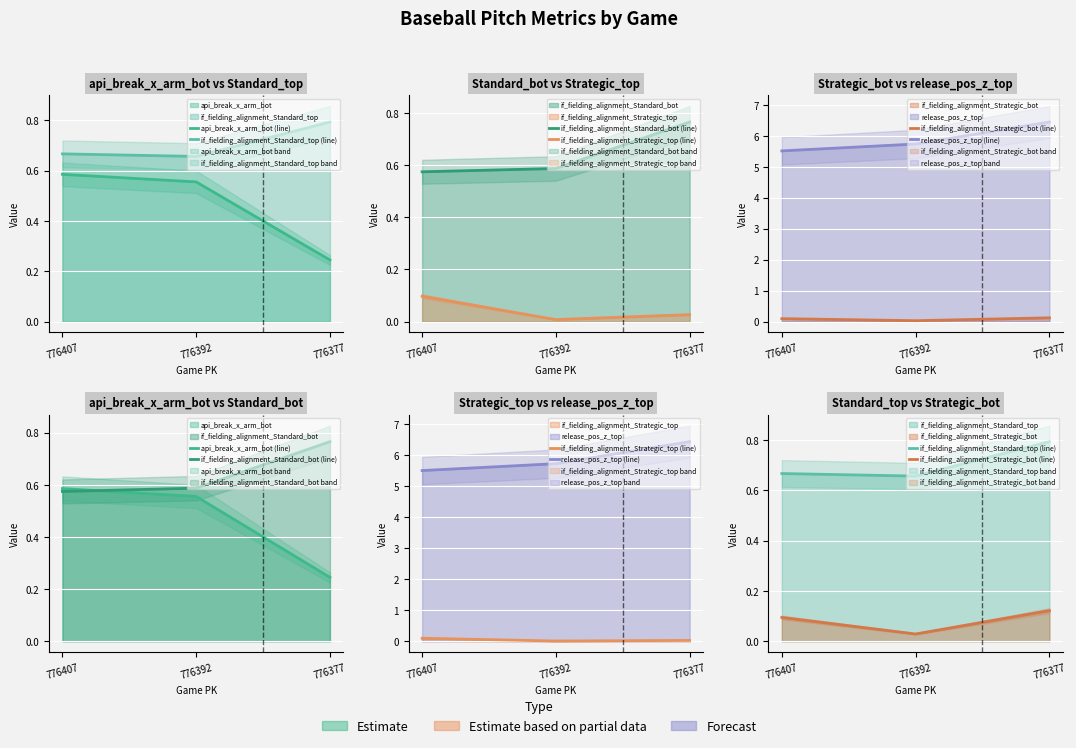

Reading left to right, extract all data points from this chart.

api_break_x_arm_bot (line): 776407=0.6	776392=0.6	776377=0.2
if_fielding_alignment_Standard_top (line): 776407=0.7	776392=0.7	776377=0.8
if_fielding_alignment_Standard_bot (line): 776407=0.6	776392=0.6	776377=0.8
if_fielding_alignment_Strategic_top (line): 776407=0.1	776392=0.0	776377=0.0
if_fielding_alignment_Strategic_bot (line): 776407=0.1	776392=0.0	776377=0.1
release_pos_z_top (line): 776407=5.5	776392=5.7	776377=6.4